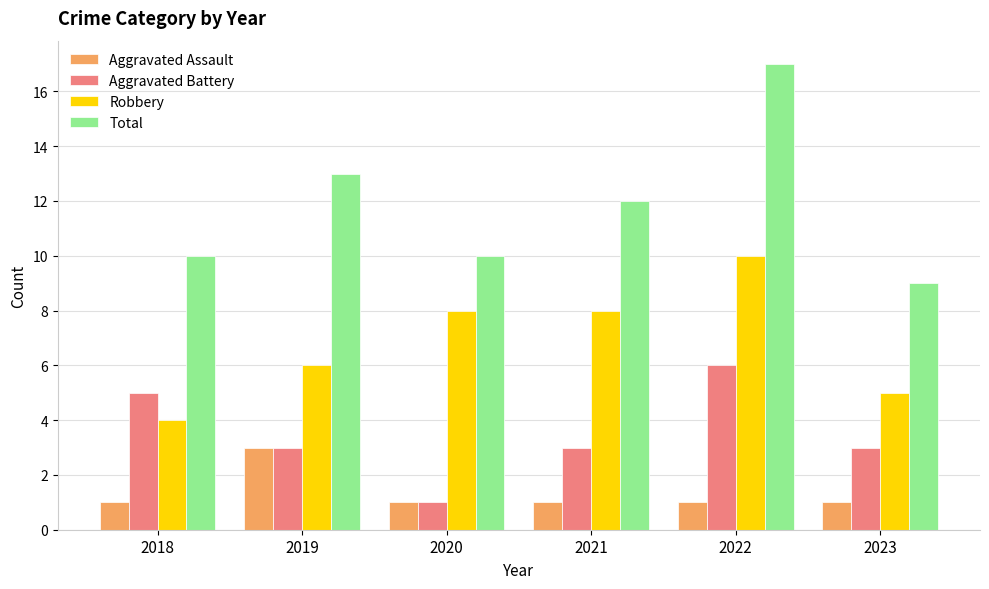

What is the spread (max minus min) of values at 2021?

11